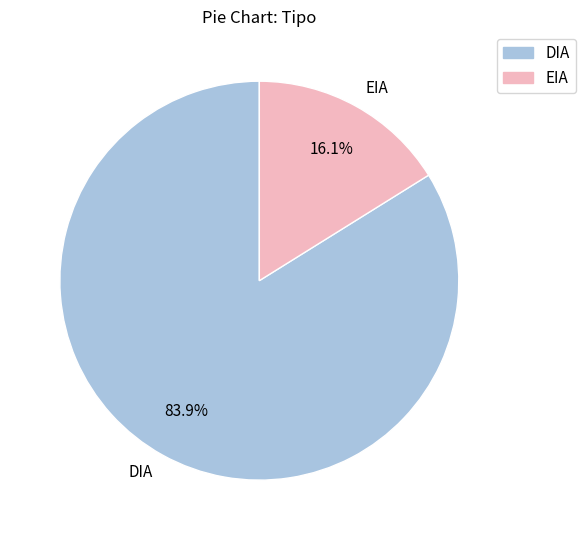

What is the smallest slice in the pie chart?

EIA